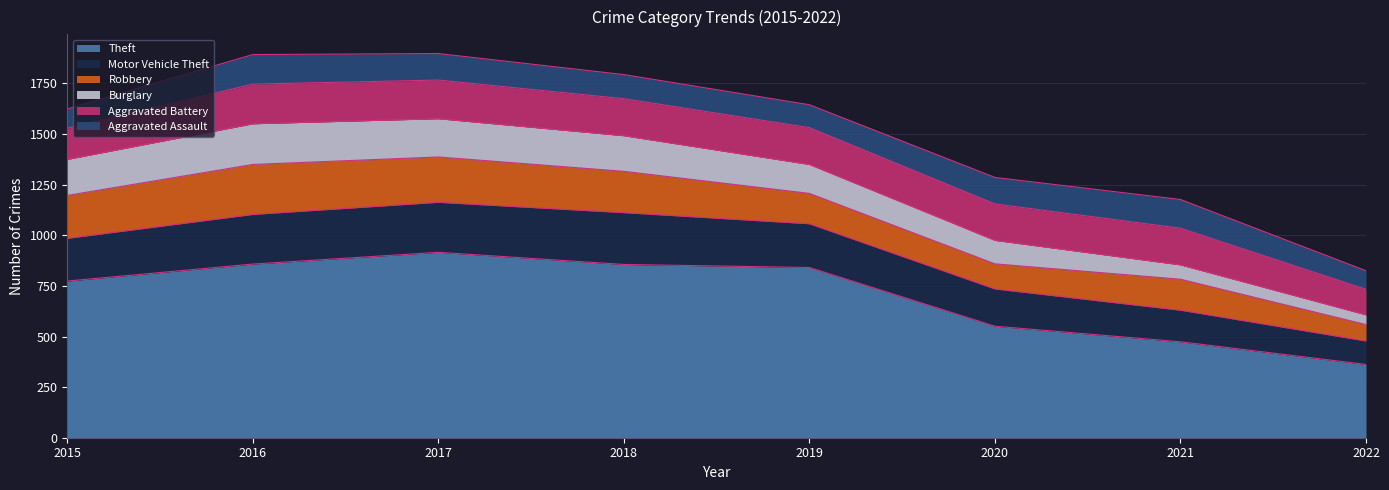

How many lines are shown in the chart?

6